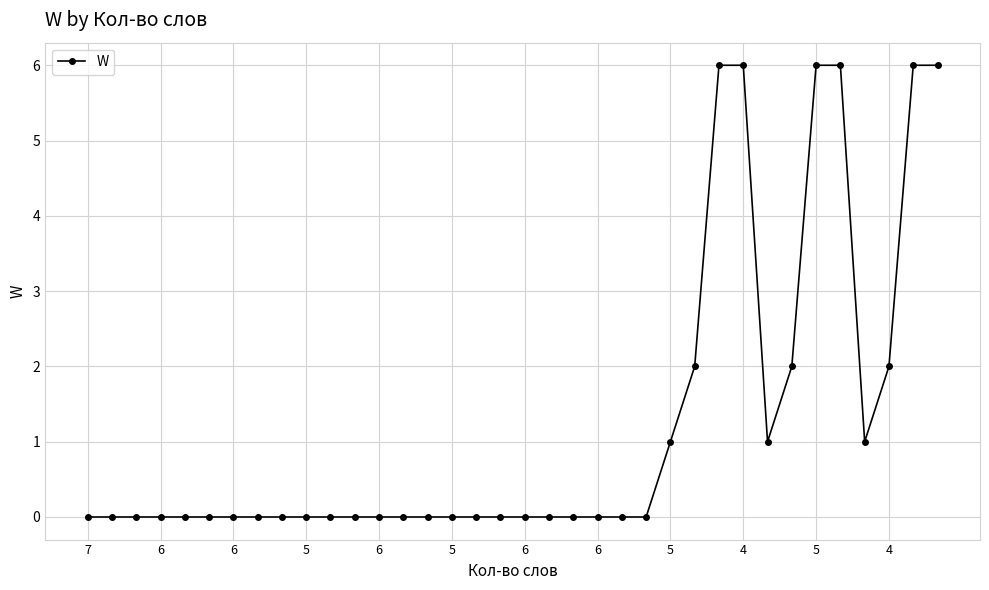

What is the difference between the maximum and minimum values?

6